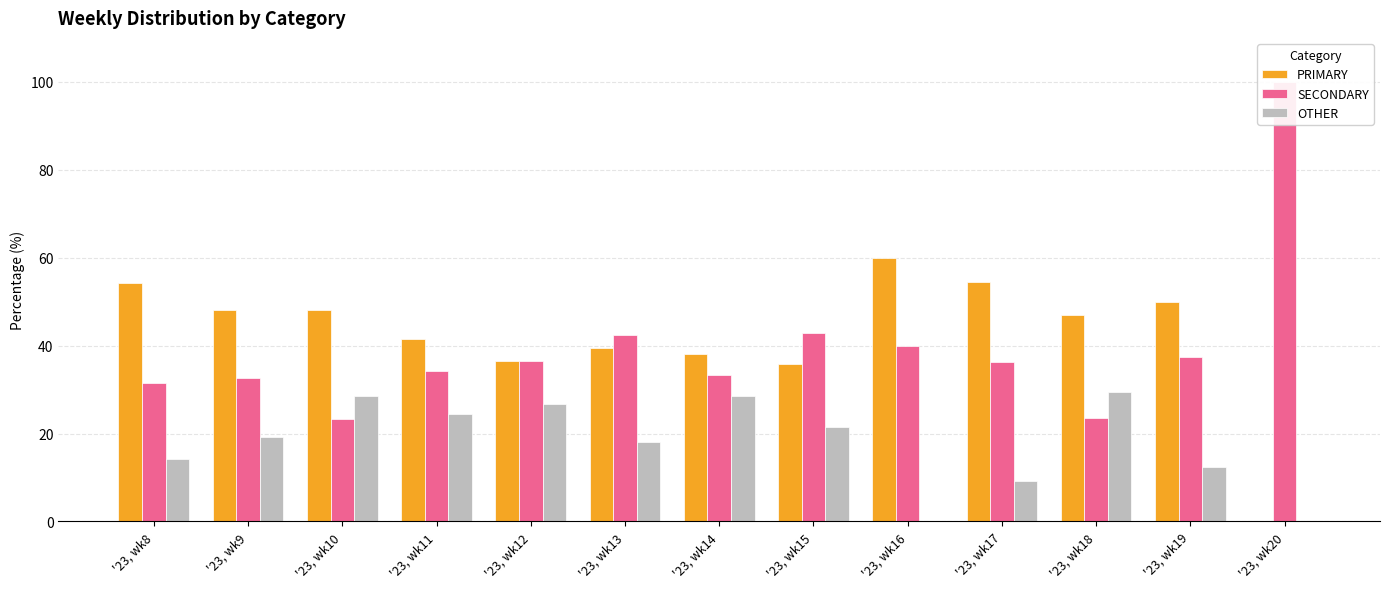

How many values in the SECONDARY series are below 36?

6